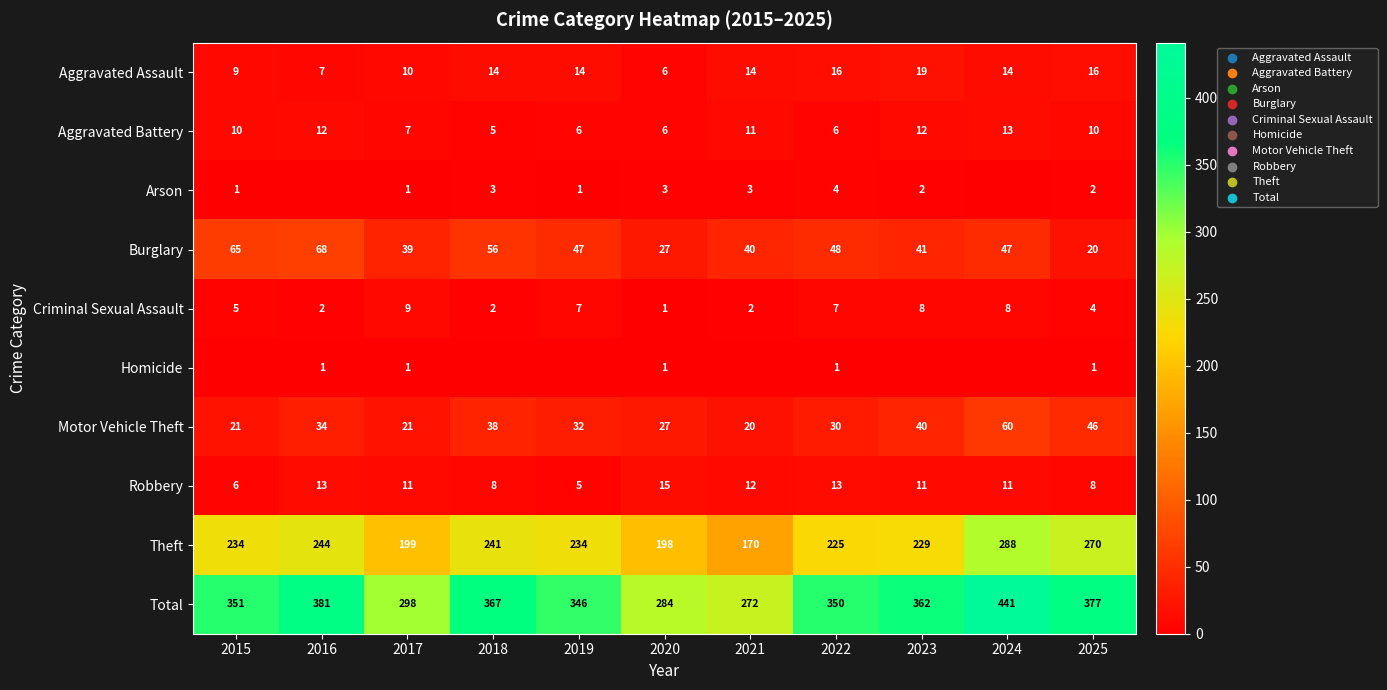

What is the difference between the maximum and minimum values in the Burglary series?

48